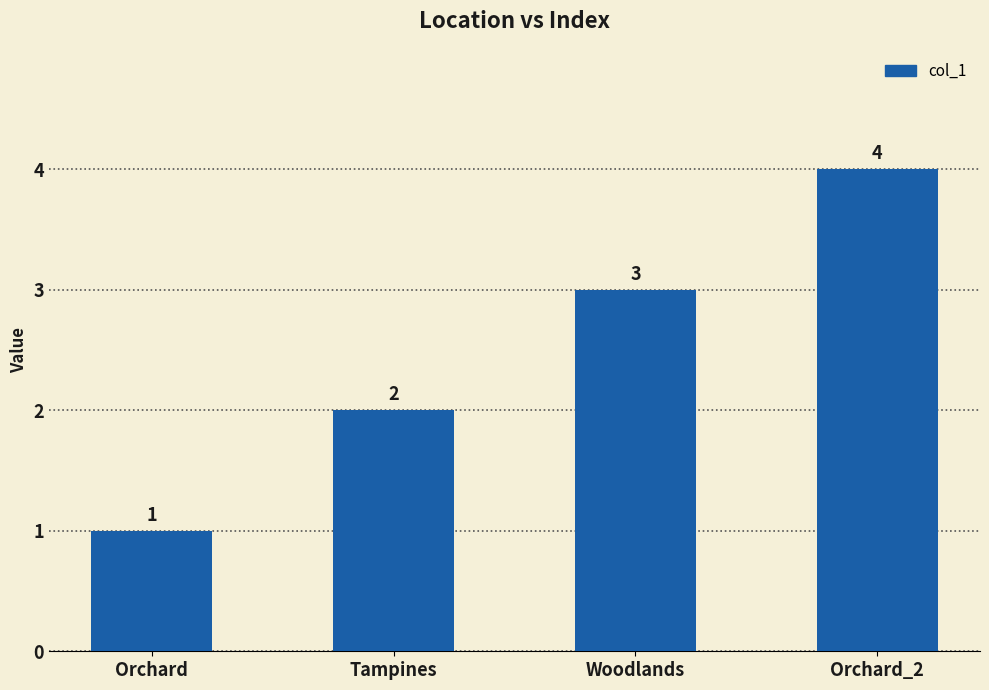

Reading left to right, extract all data points from this chart.

Orchard=1	Tampines=2	Woodlands=3	Orchard_2=4